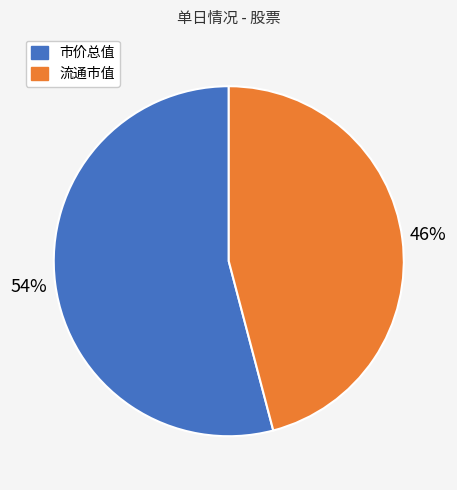

To the nearest percent, what is the difference between the largest and smallest slice percentages?

8%